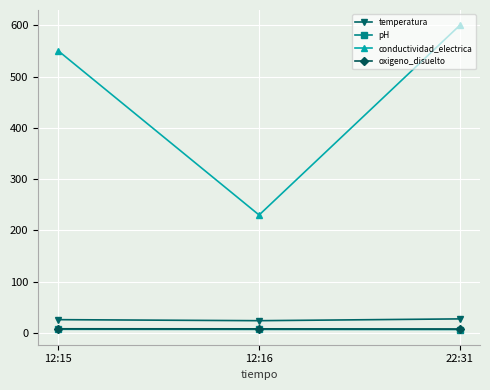

What are all the series names shown in the legend?

temperatura, pH, conductividad_electrica, oxigeno_disuelto